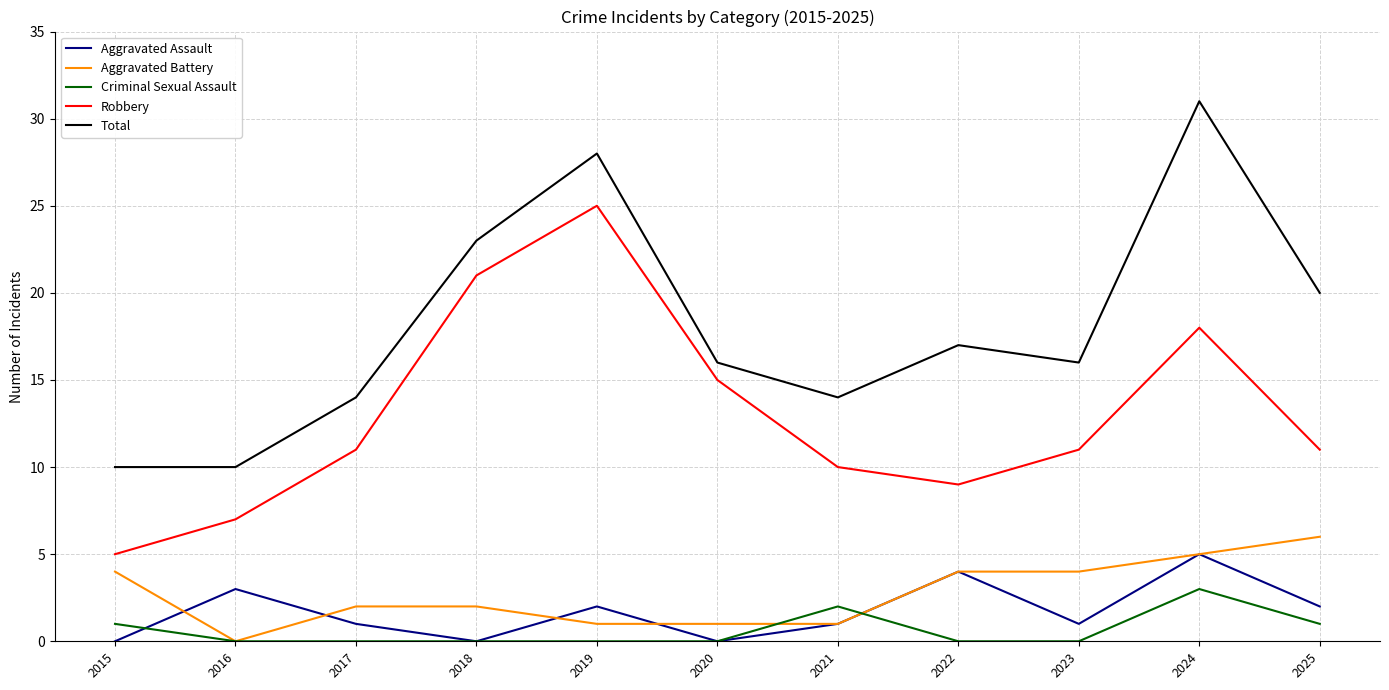

True or false: Robbery and Aggravated Battery cross at least once.

False